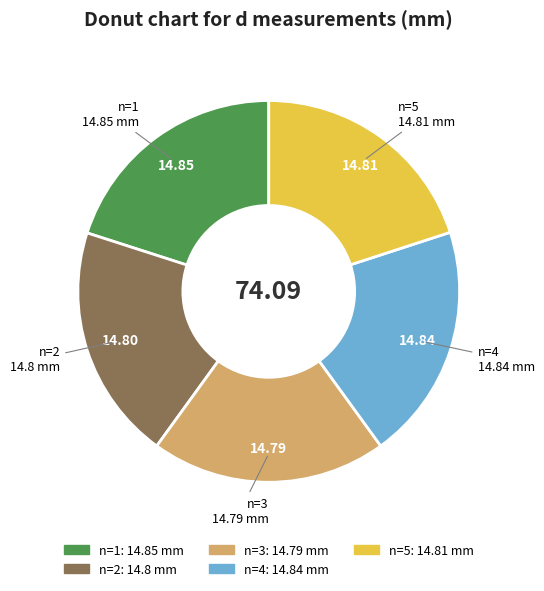

Is there any slice that represents more than half of the pie?

No